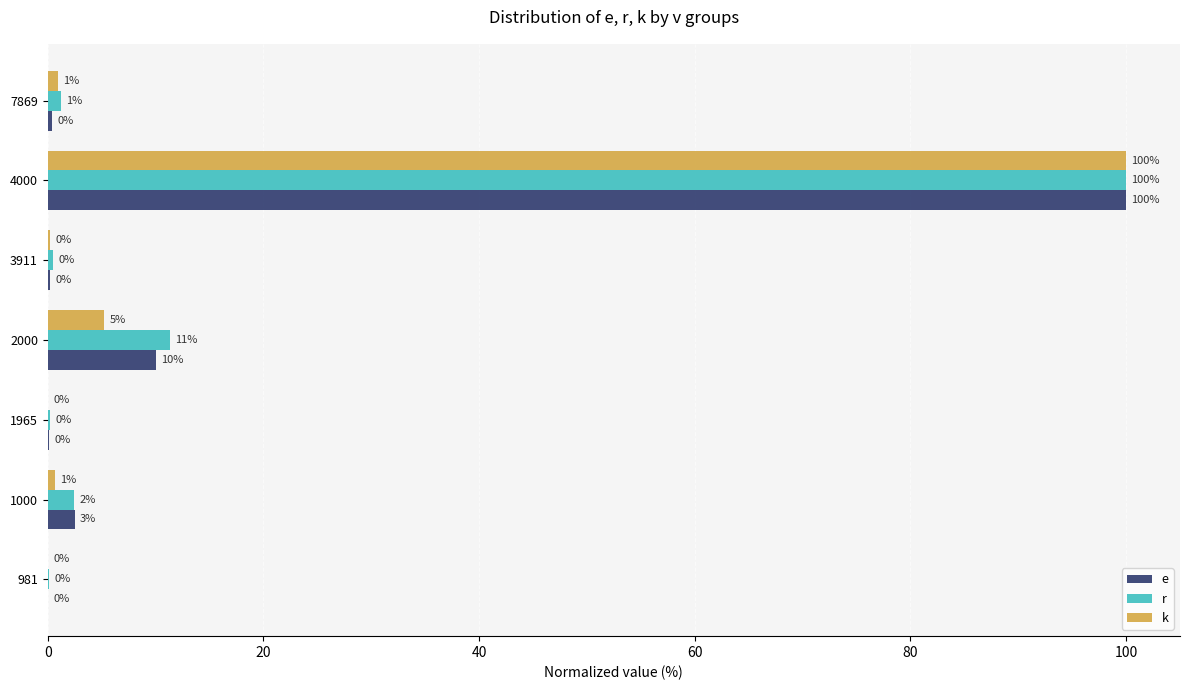

At which label is e closest to 50?

2000